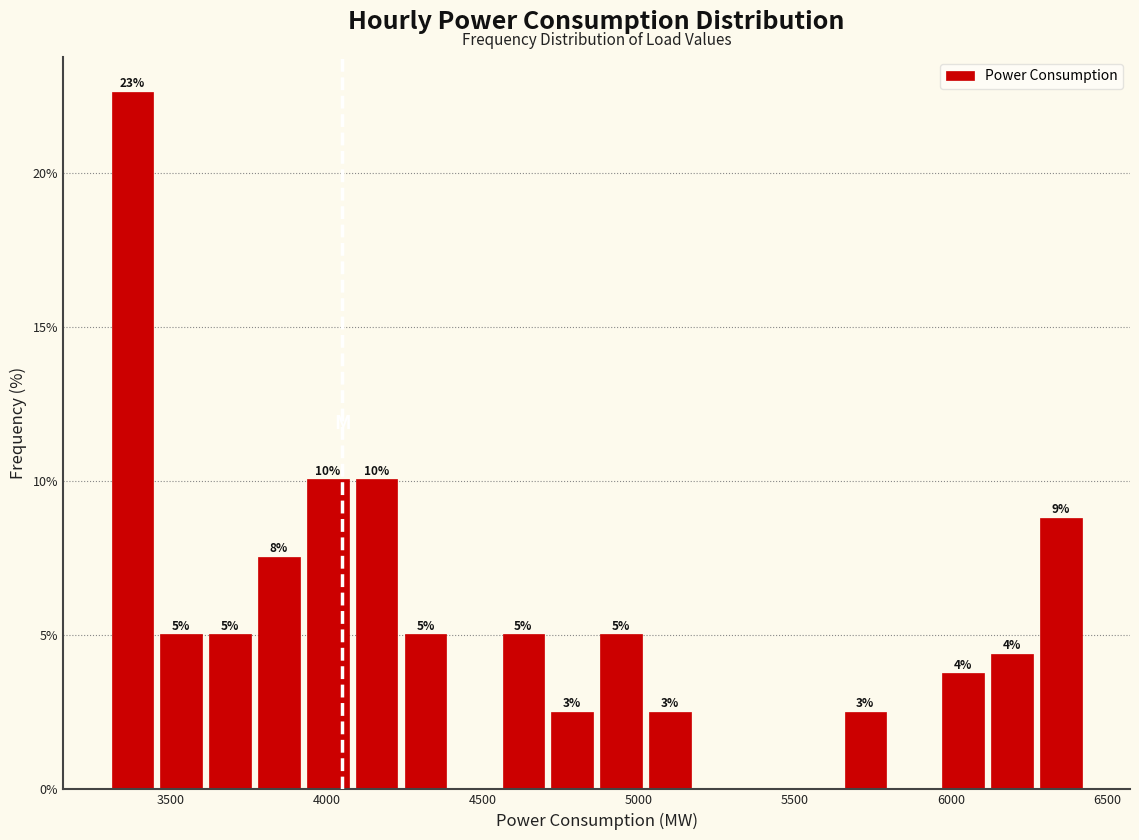

Read against the x-axis, roughly where is the centre of the tallest bar?

3400